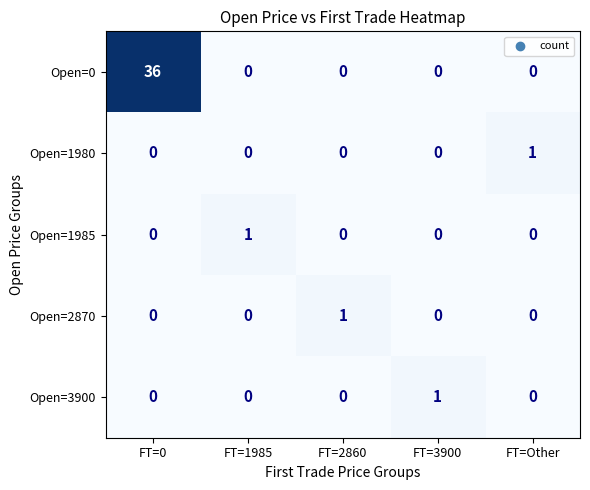

What is the total value across all series at FT=0?

36